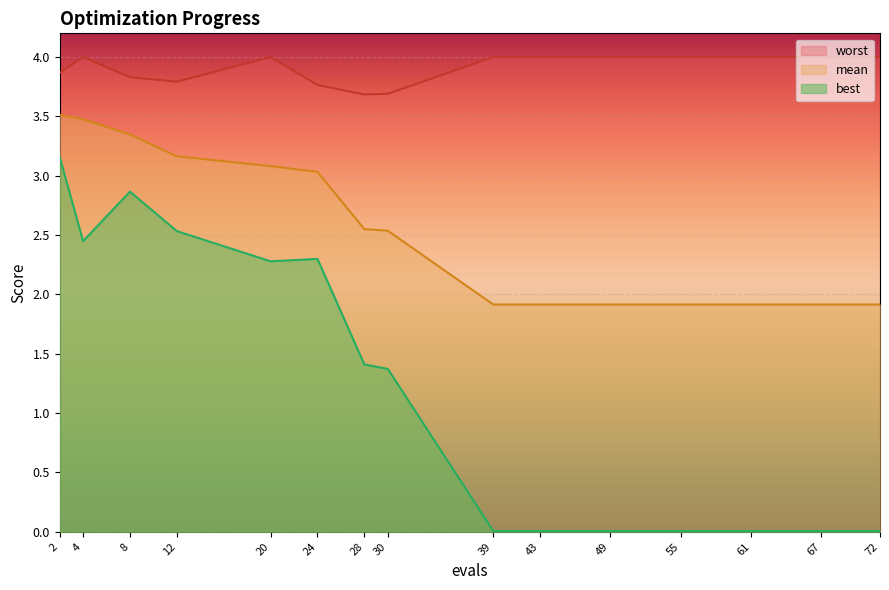

What is the difference between the maximum and minimum values in the mean series?

1.6